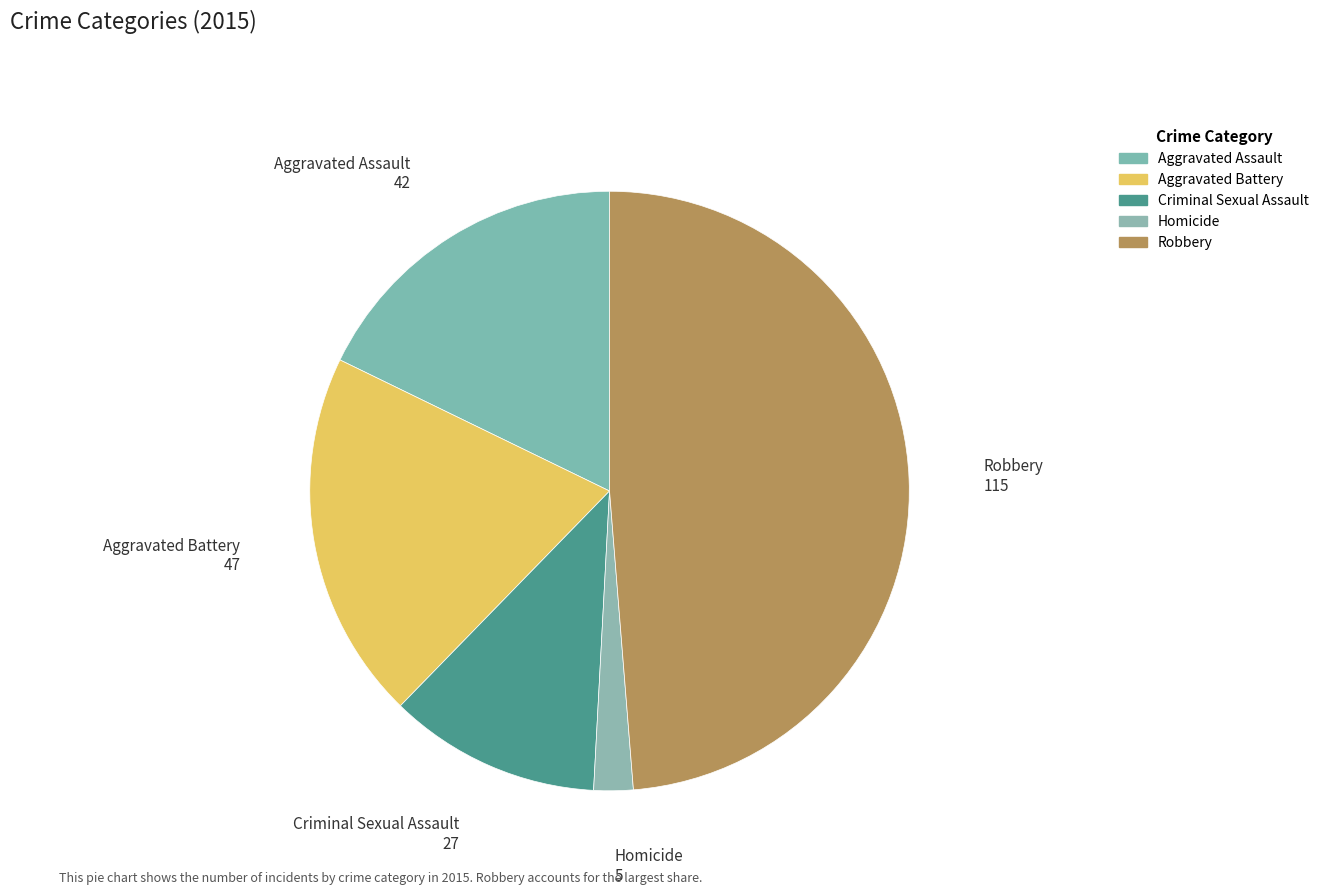

Count the number of slices in the pie.

5